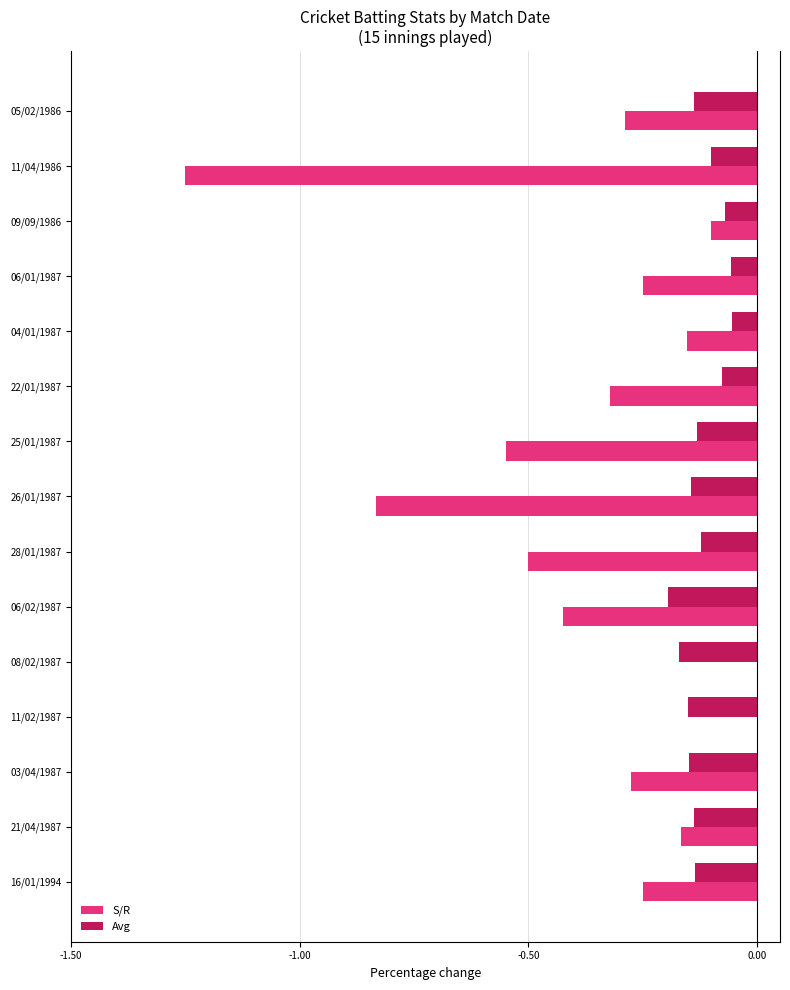

The Avg series shows -0.1 at 06/01/1987. True or false?

True